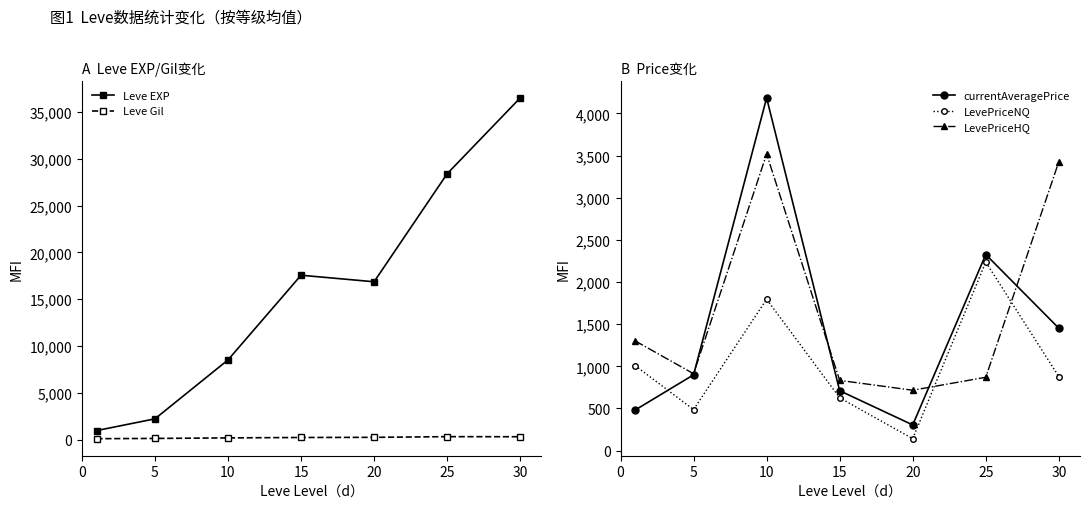

Does the chart display data point markers on the line(s)?

Yes